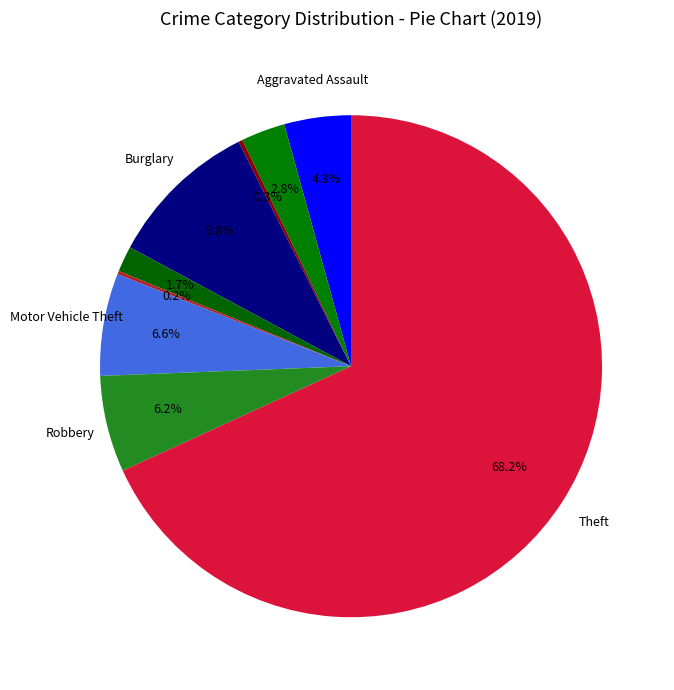

To the nearest percent, what is the difference between the largest and smallest slice percentages?

68%